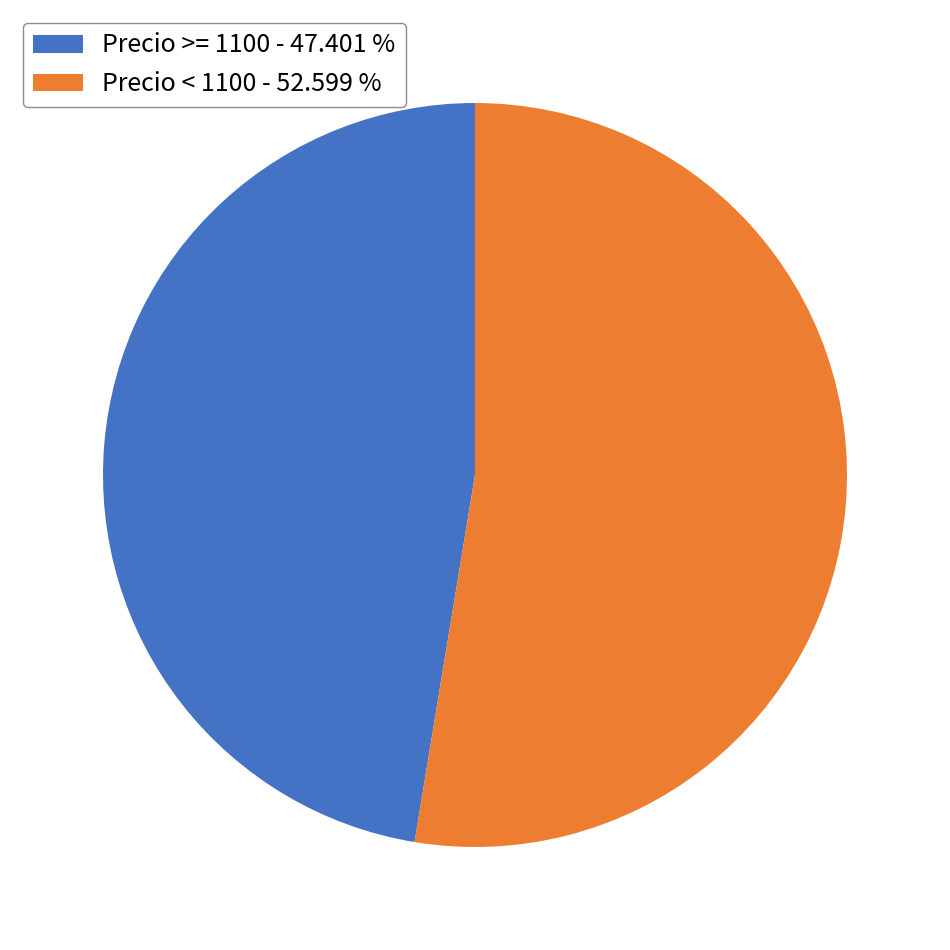

Rank the categories by value from lowest to highest.

Precio >= 1100 - 47.401 %, Precio < 1100 - 52.599 %